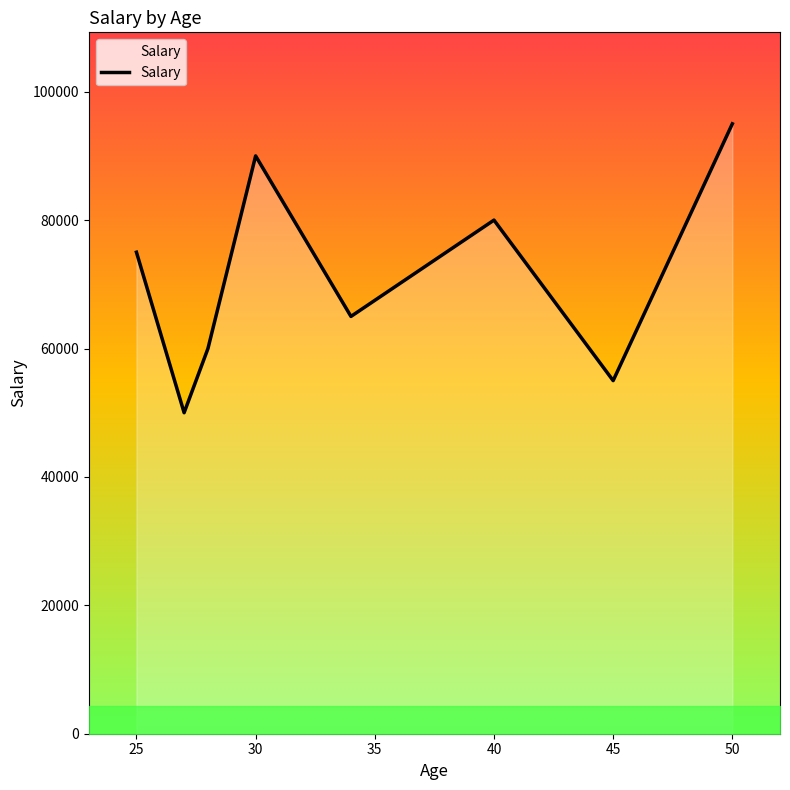

Does the chart have visible grid lines?

No